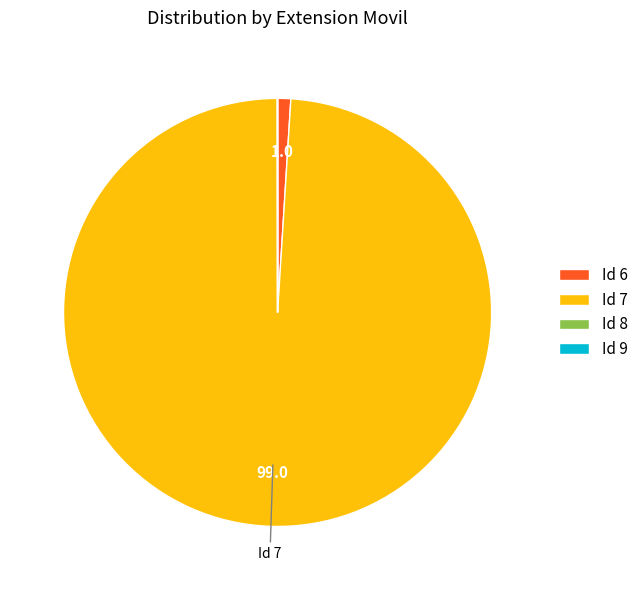

Is it true that Id 6 is 1% of the pie?

True